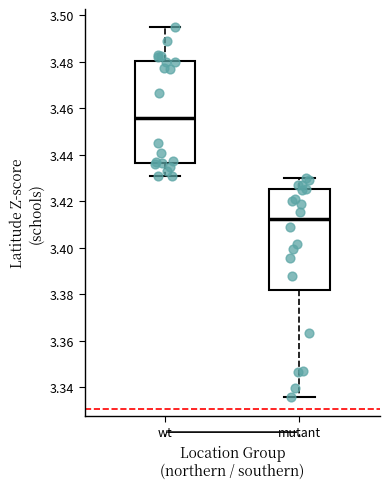

Reading left to right, transcribe this box plot: for each box, give where its median line is, the range the box spans, and where its two whiskers end, as read against the y-axis. The values are not printed on the chart, so give them approximately, as read against the axis.

wt: median 3.456, box 3.436 to 3.480, whiskers 3.430 to 3.494
mutant: median 3.412, box 3.382 to 3.426, whiskers 3.336 to 3.430